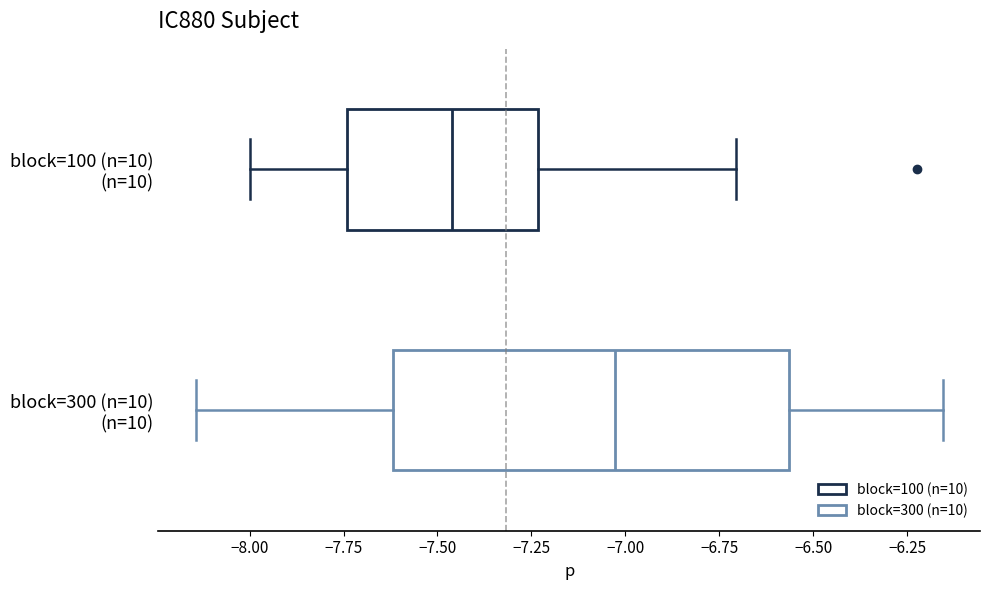

Reading bottom to top, transcribe this box plot: for each box, give where its median line is, the range the box spans, and where its two whiskers end, as read against the x-axis. The values are not printed on the chart, so give them approximately, as read against the axis.

block=300 (n=10) (n=10): median -7.05, box -7.60 to -6.55, whiskers -8.15 to -6.15
block=100 (n=10) (n=10): median -7.45, box -7.75 to -7.25, whiskers -8.00 to -6.70